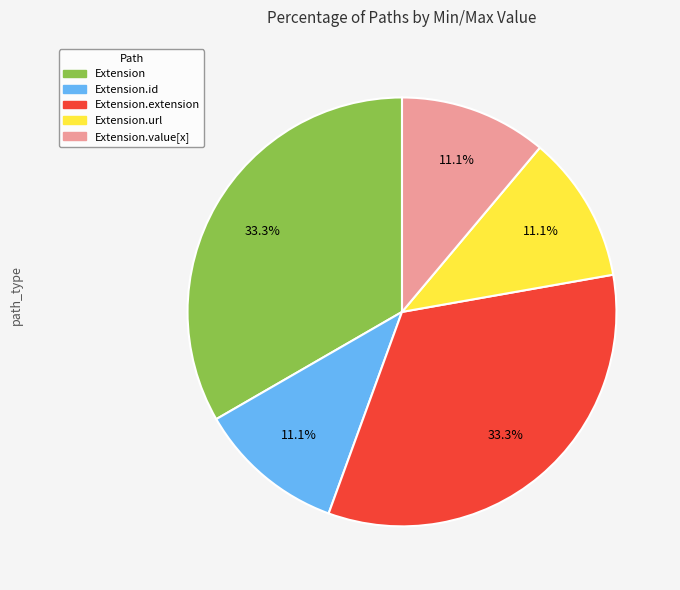

To the nearest percent, what is the combined percentage of Extension.value[x] and Extension.id?

22%